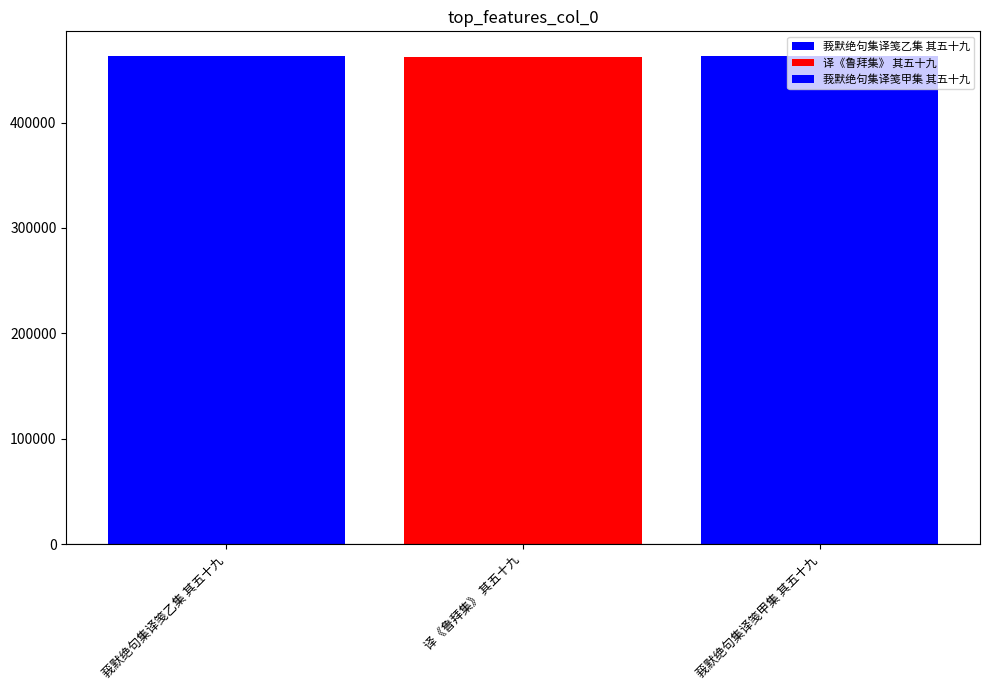

The chart shows a value of 462545 at 译《鲁拜集》 其五十九. True or false?

True